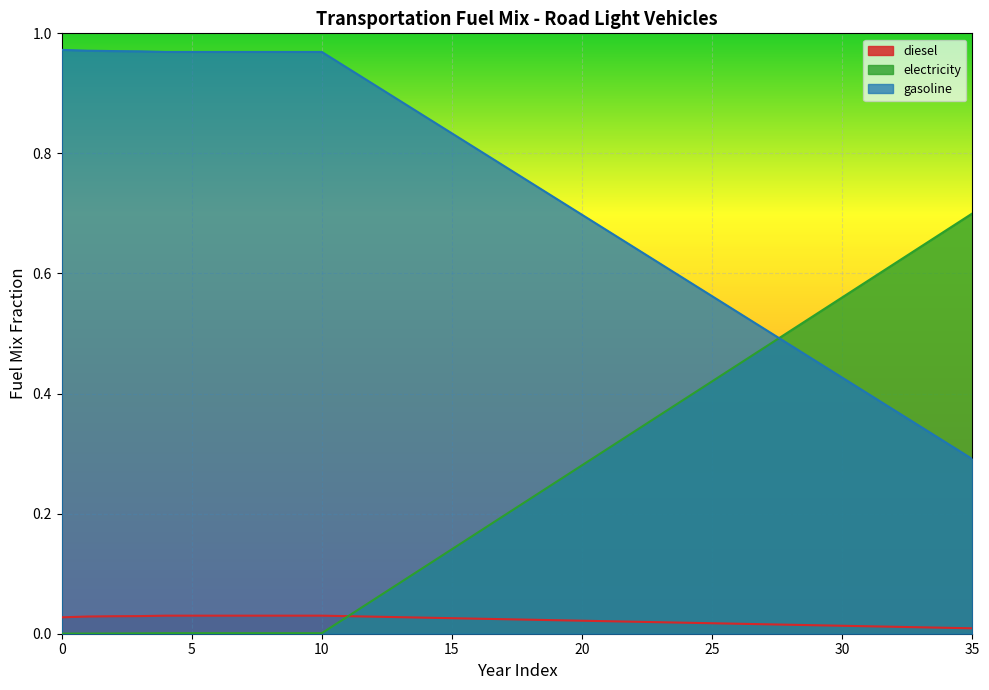

True or false: frac_trns_fuelmix_road_light_electricity has more than 0 points higher than both neighbors.

False